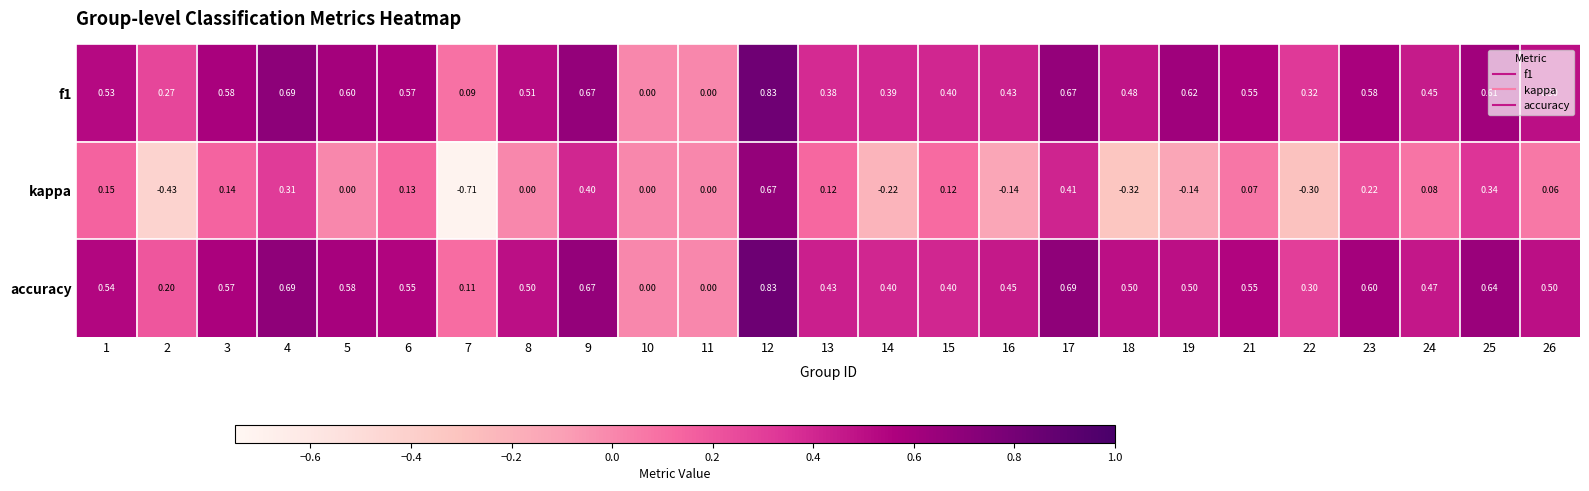

Which series changed the most between 11 and 17?

accuracy